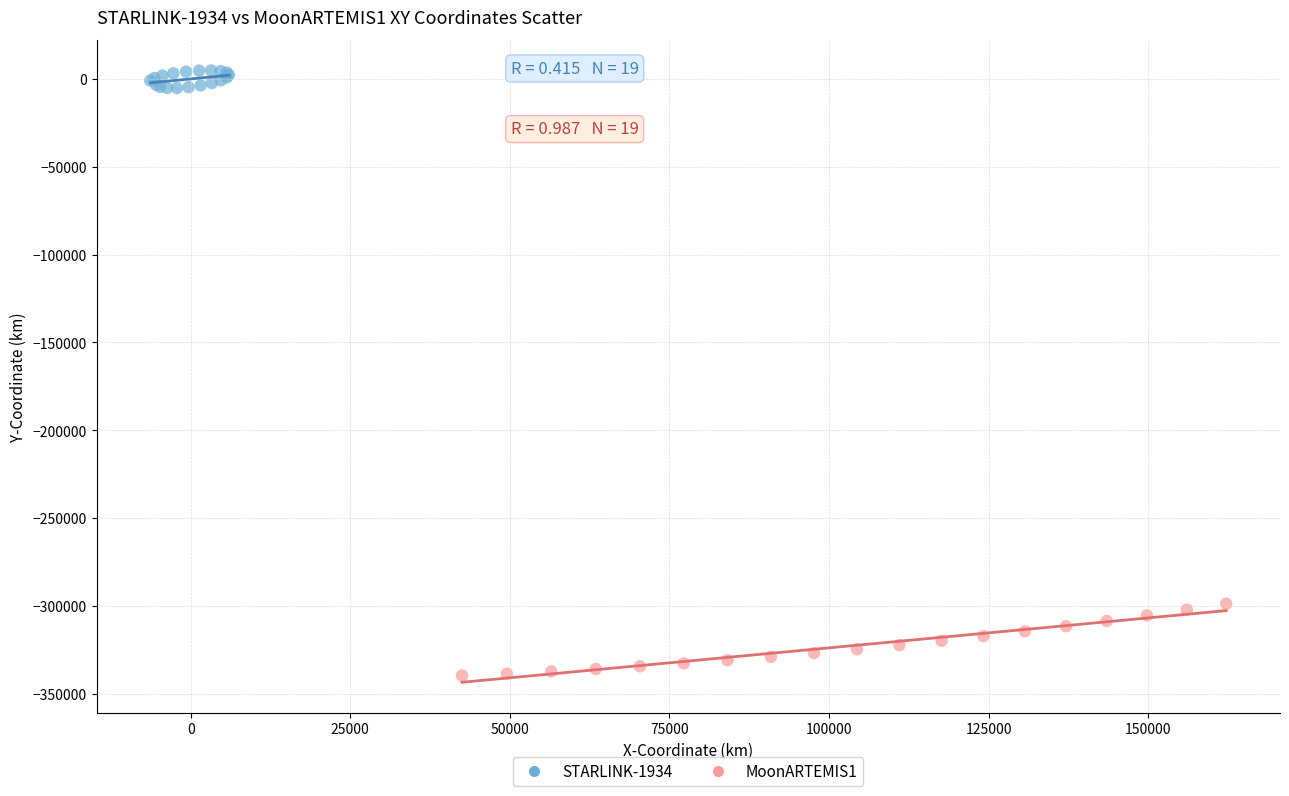

Which series reaches the minimum Y coordinate?

MoonARTEMIS1